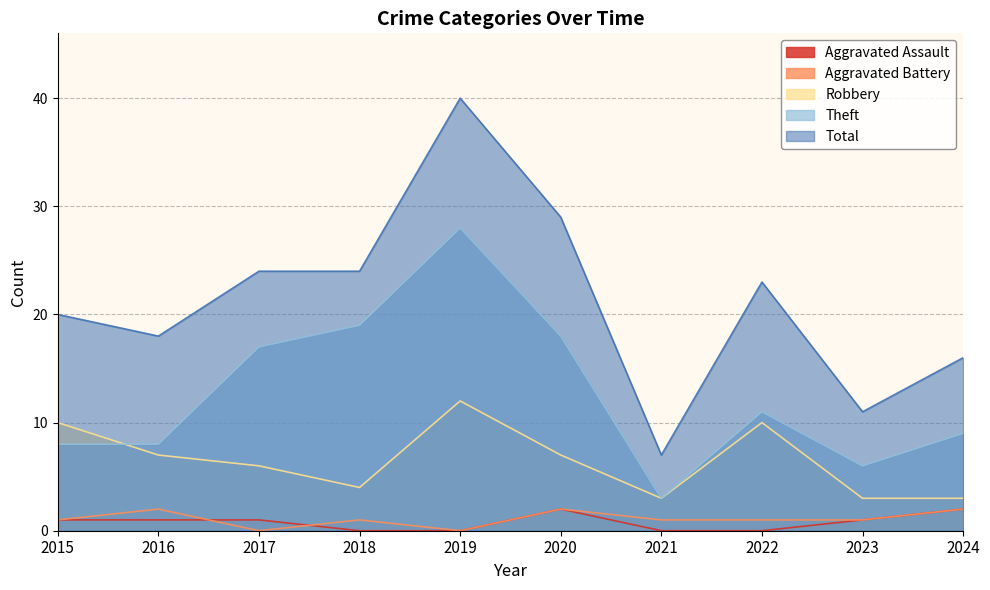

Does the chart have visible grid lines?

Yes